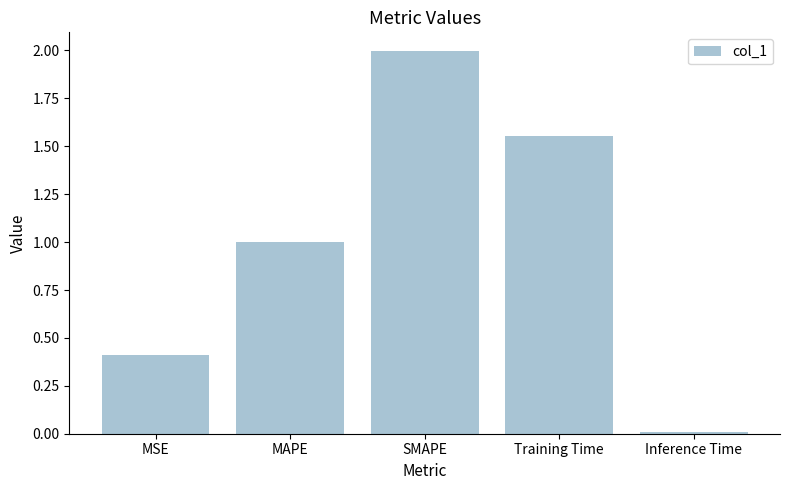

Rank the categories by value from highest to lowest.

SMAPE, Training Time, MAPE, MSE, Inference Time